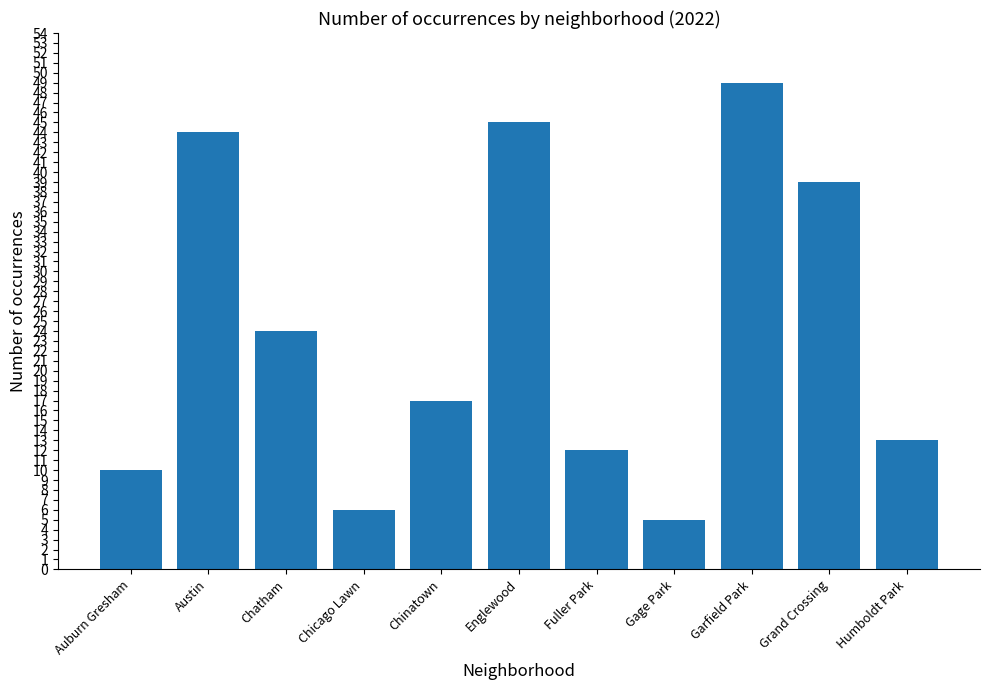

What is the difference between the values at Humboldt Park and Auburn Gresham?

3